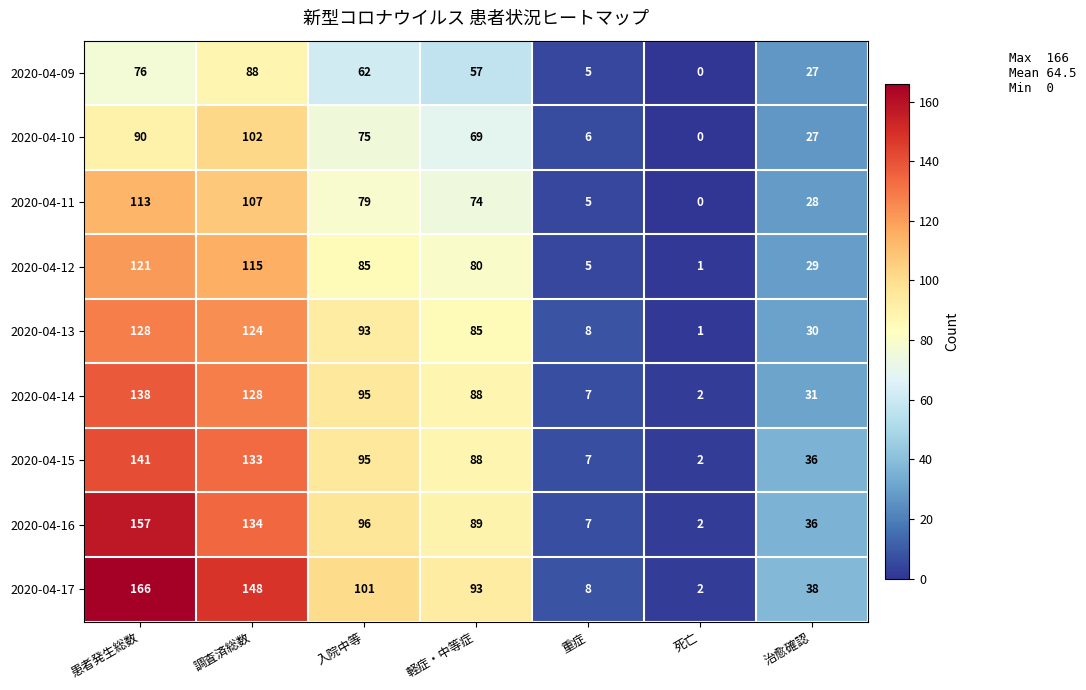

Which series has the widest spread of values?

2020-04-17